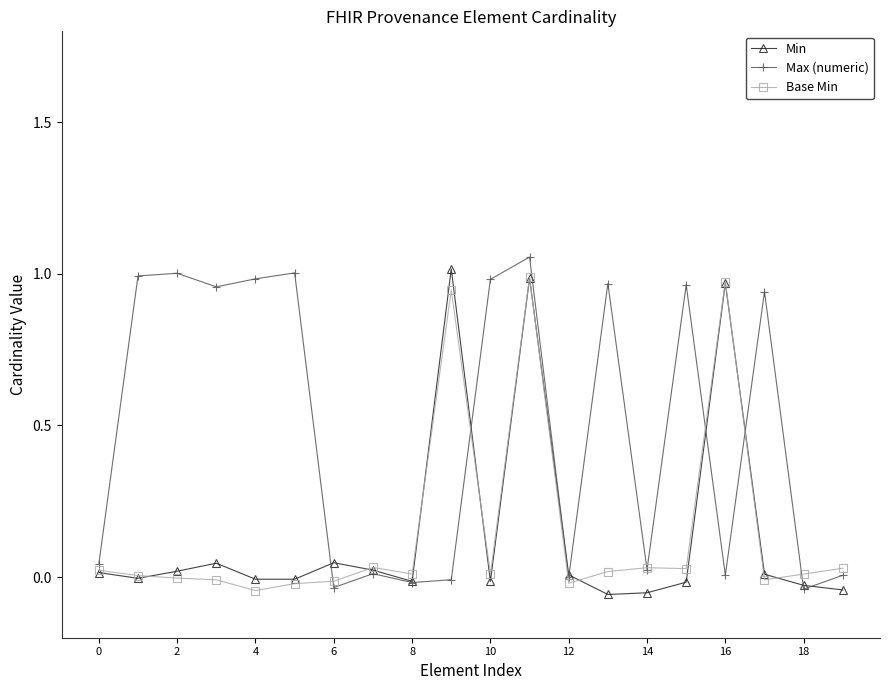

True or false: Max (numeric) has more than 2 points higher than both neighbors.

True